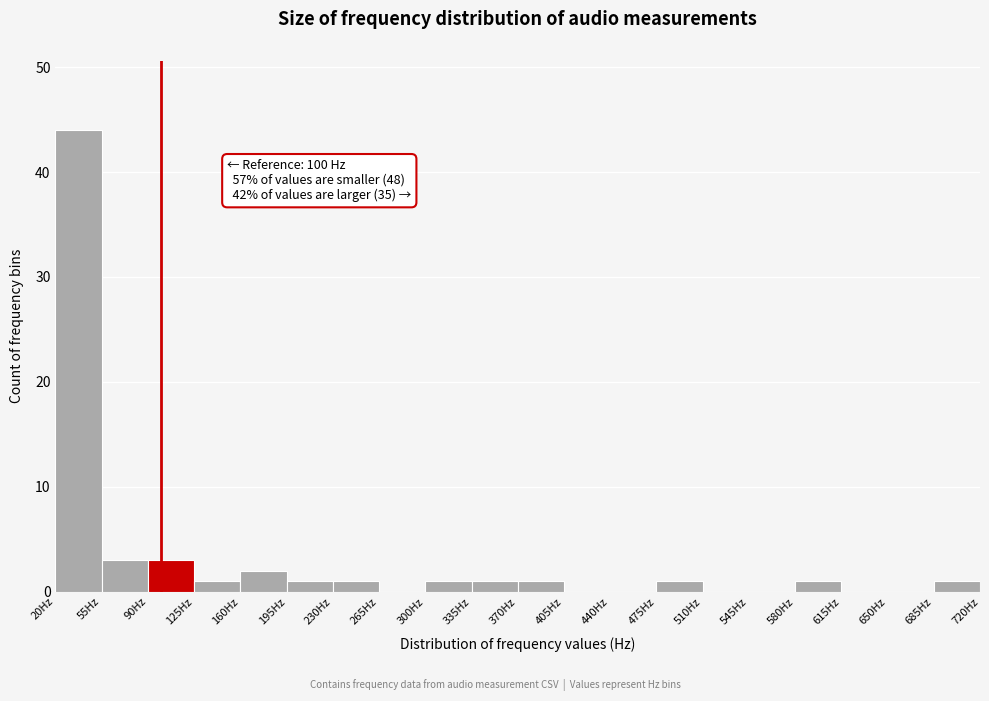

Which range on the x-axis has the tallest bar?

20 to 55